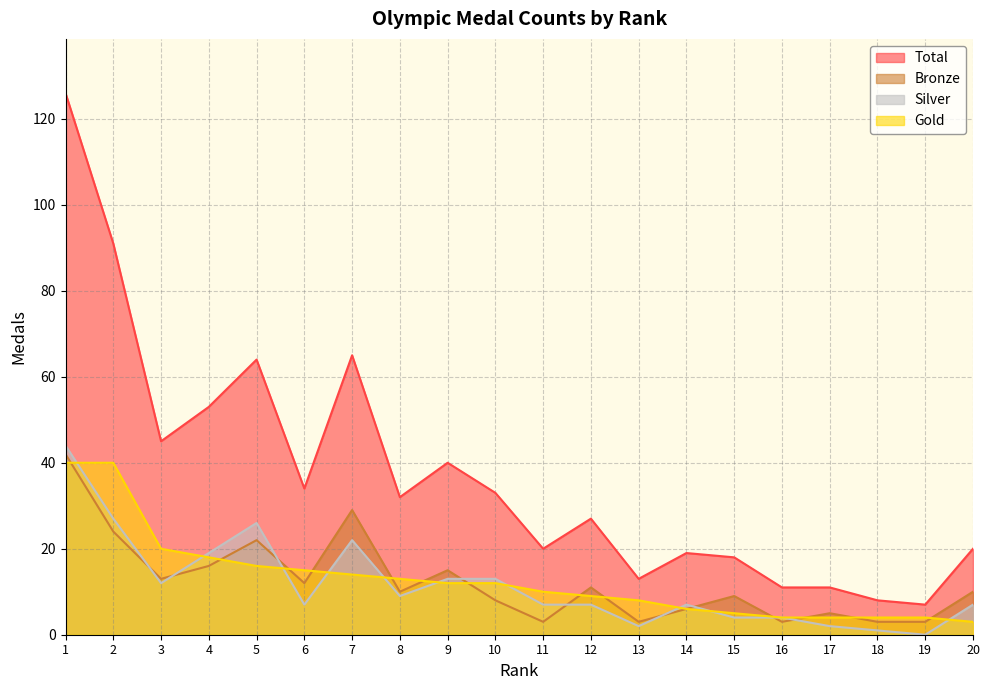

Does the chart display data point markers on the line(s)?

No